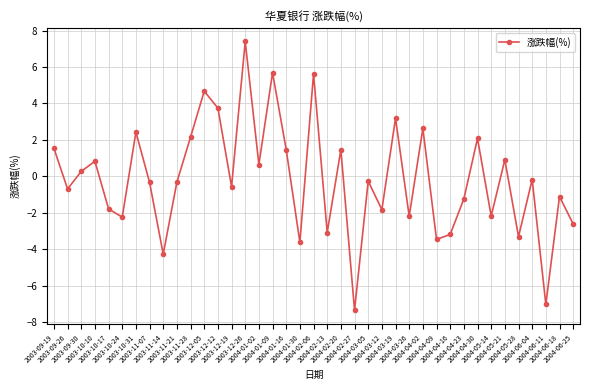

What is the change in value from 2004-02-13 to 2004-05-14?

+0.9